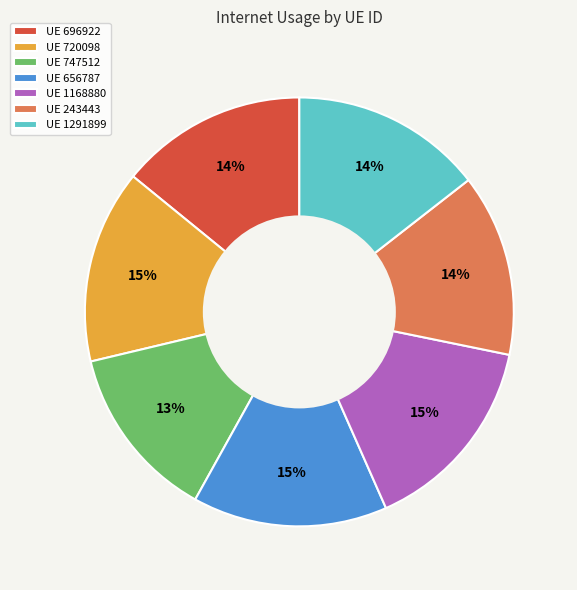

To the nearest percent, what is the average slice percentage?

14%